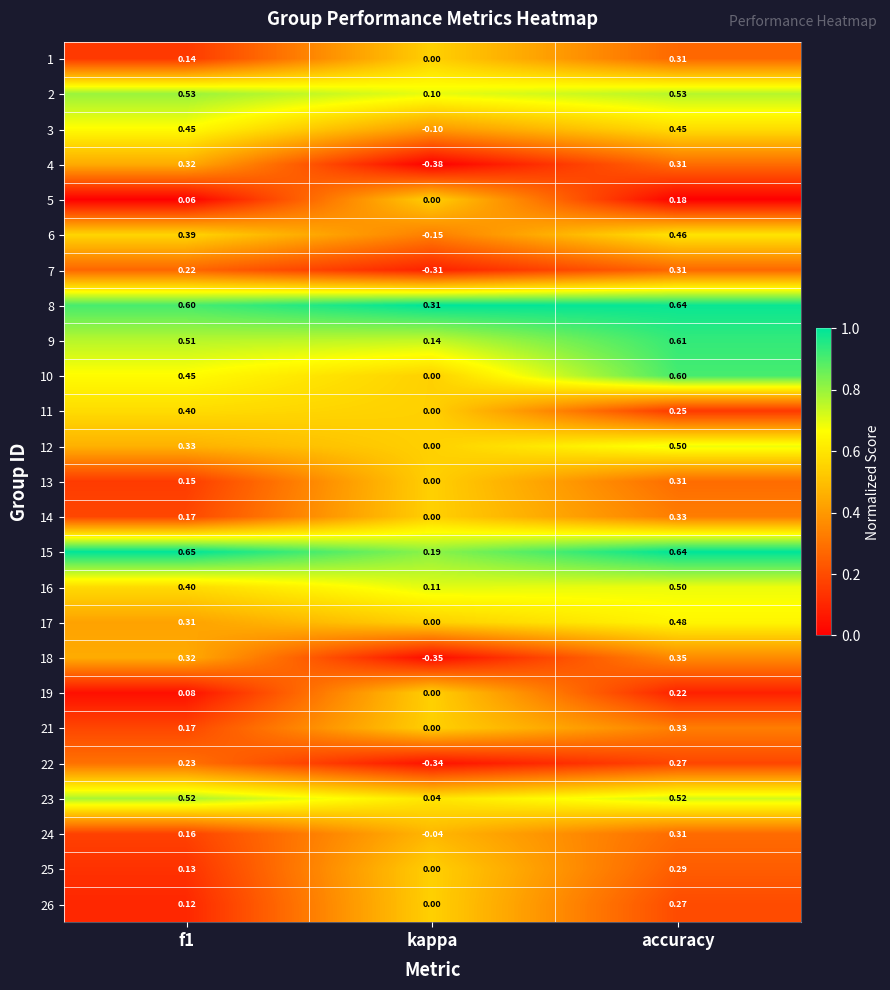

At which label is 6 closest to 0?

kappa